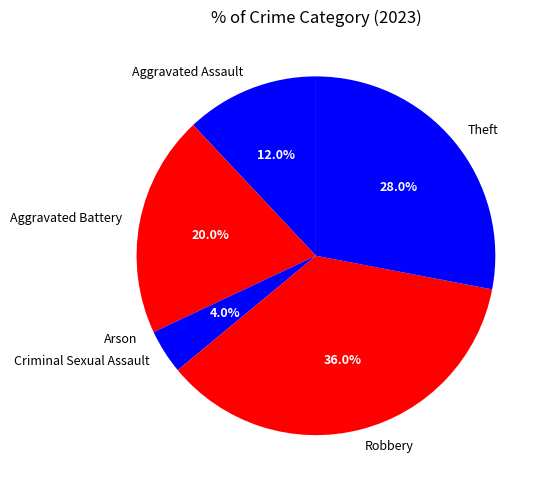

Combined, what portion of the pie is Criminal Sexual Assault and Aggravated Assault?

16.0%